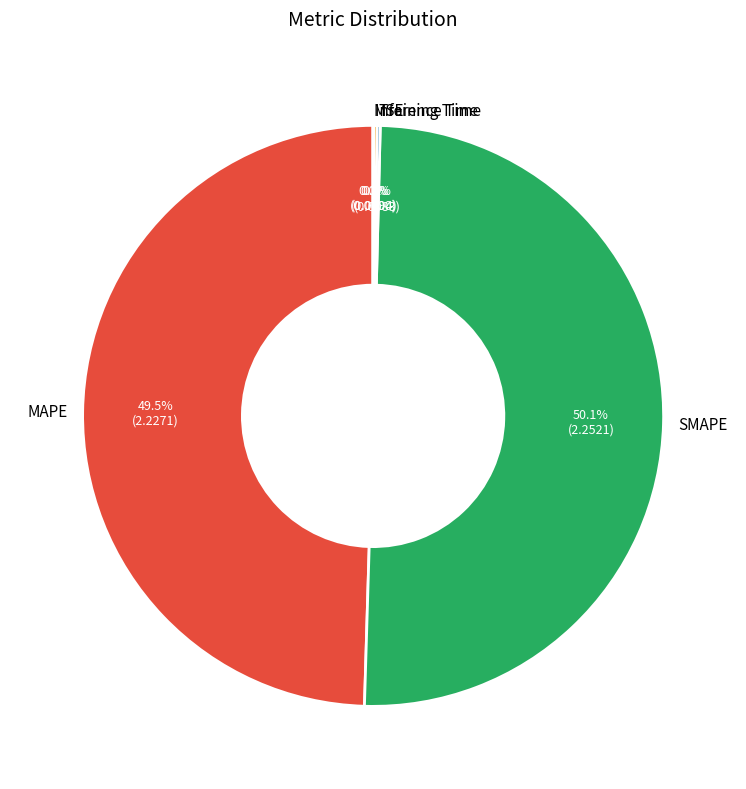

Which category has the smallest portion of the pie?

MSE